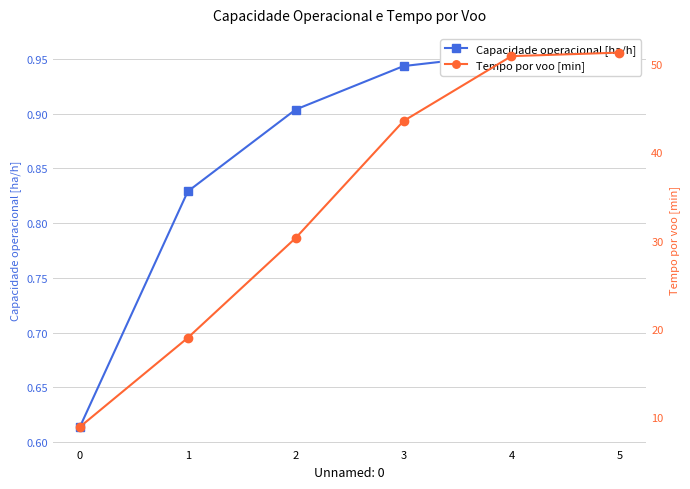

Count the number of data series in this chart.

2